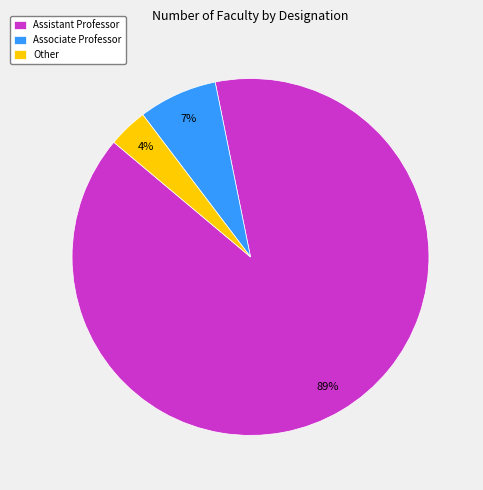

To the nearest percent, what is the combined percentage of Assistant Professor and Other?

93%